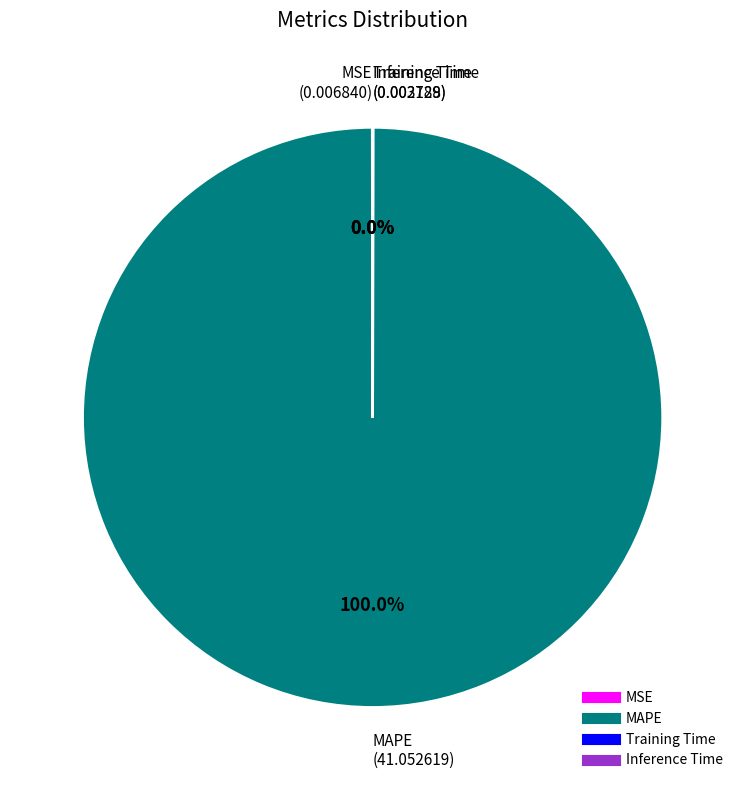

Which category accounts for the majority?

MAPE